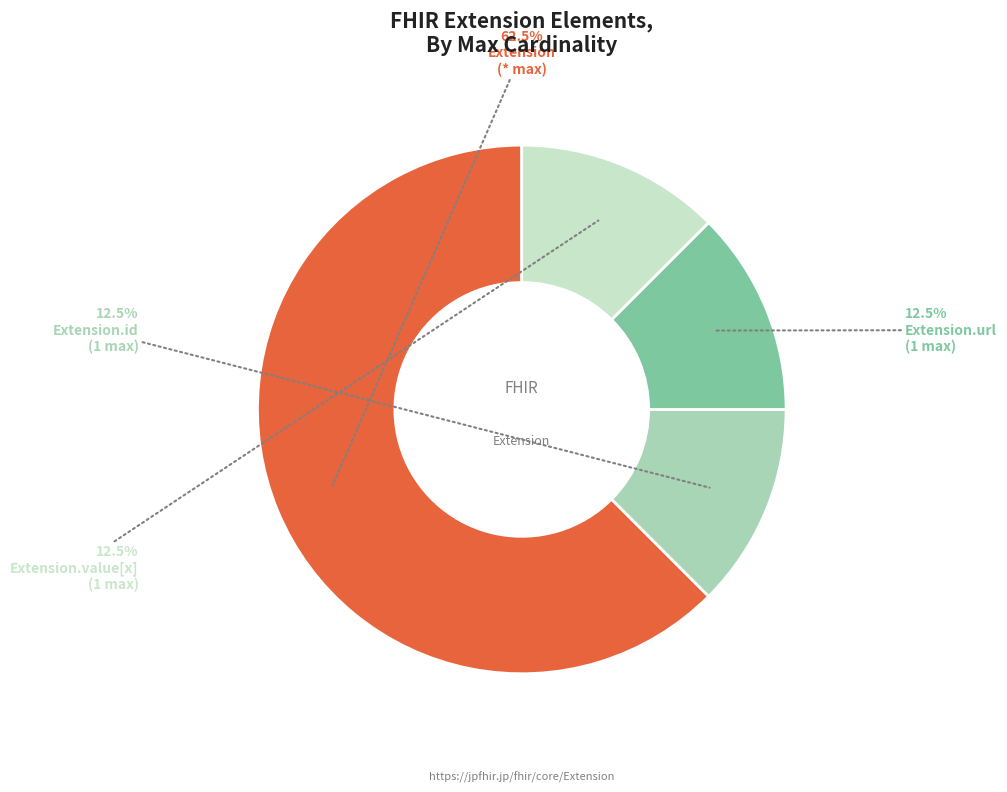

Is there any slice that represents more than half of the pie?

Yes